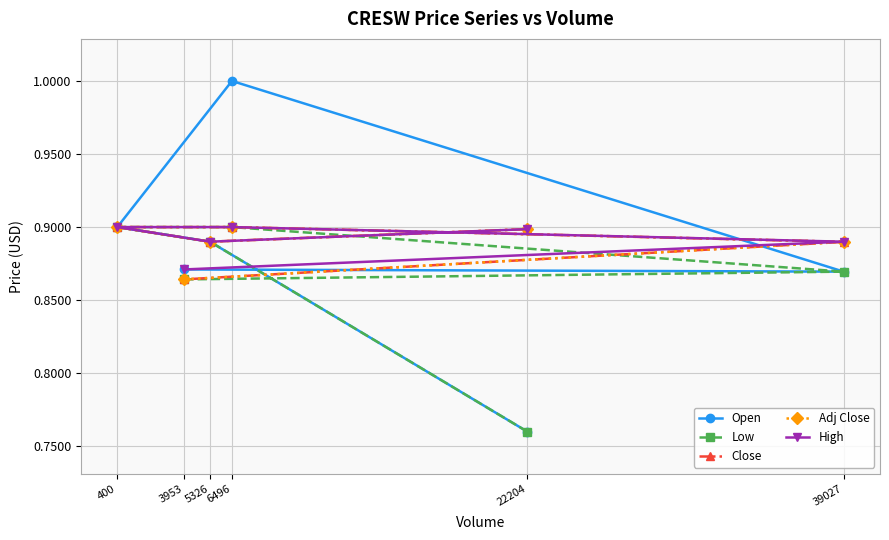

Is it true that High equals 0.9 at 22204?

True